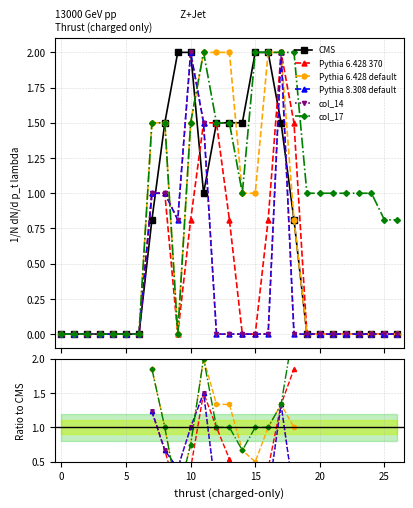

What is the label of the 7th point from the right?

20